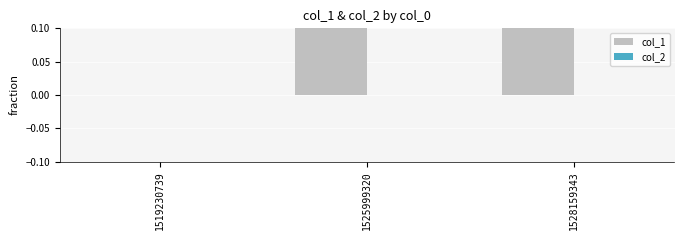

Which category has the highest value in the col_2 series?

1519230739